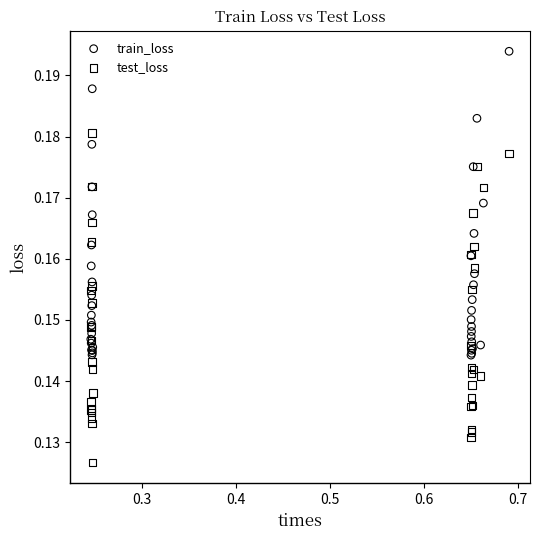

Which series has the widest spread of Y values?

test_loss